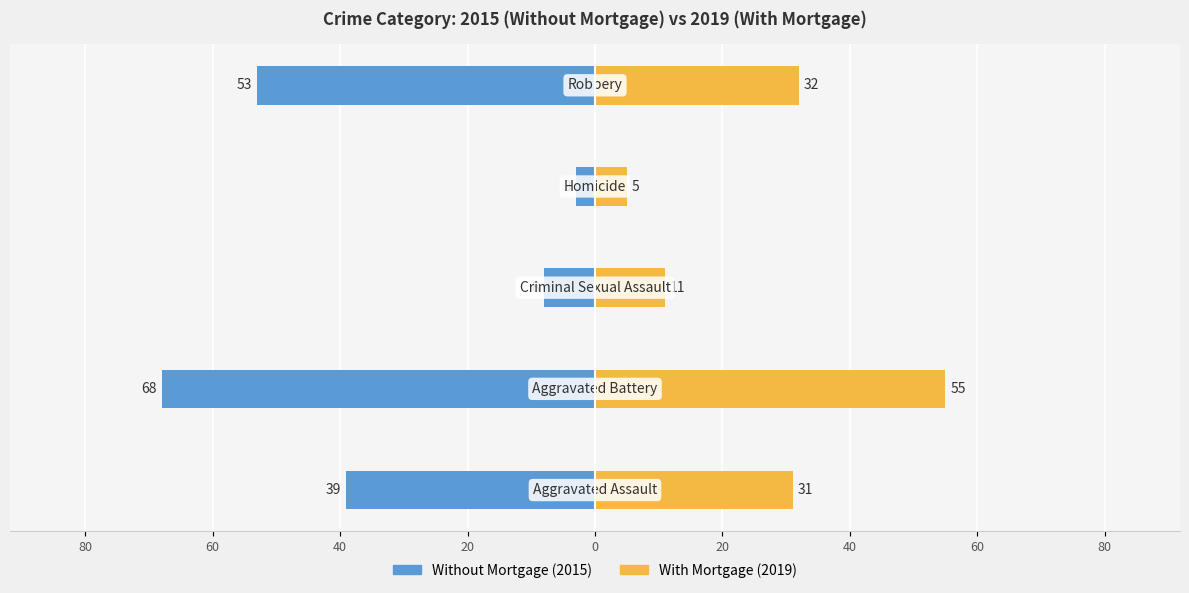

At how many categories does at least one series exceed -9?

5